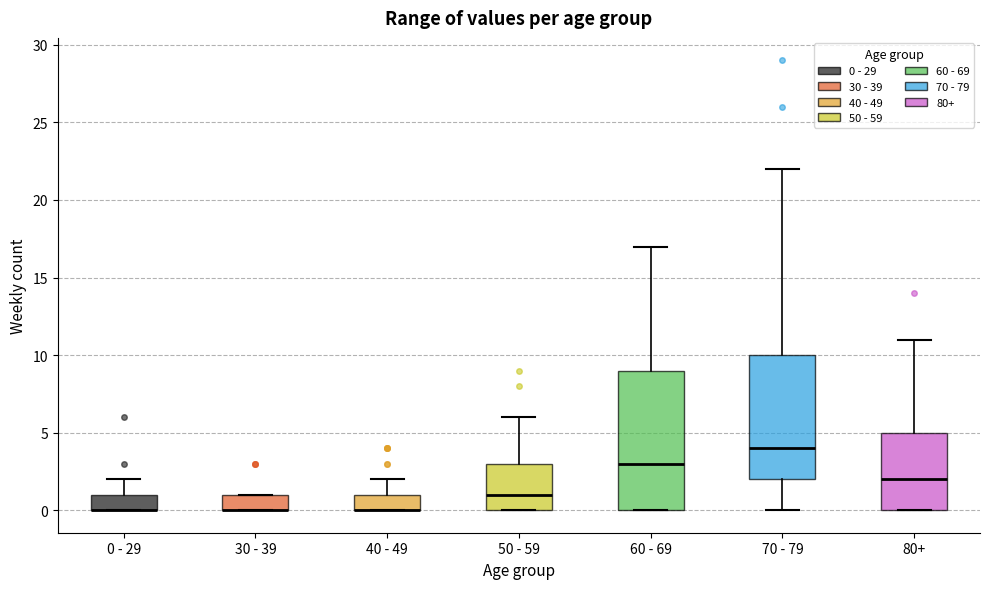

Where is the upper edge of the box for 80+ on the y-axis? The values are not printed on the chart, so give them approximately, as read against the axis.

5